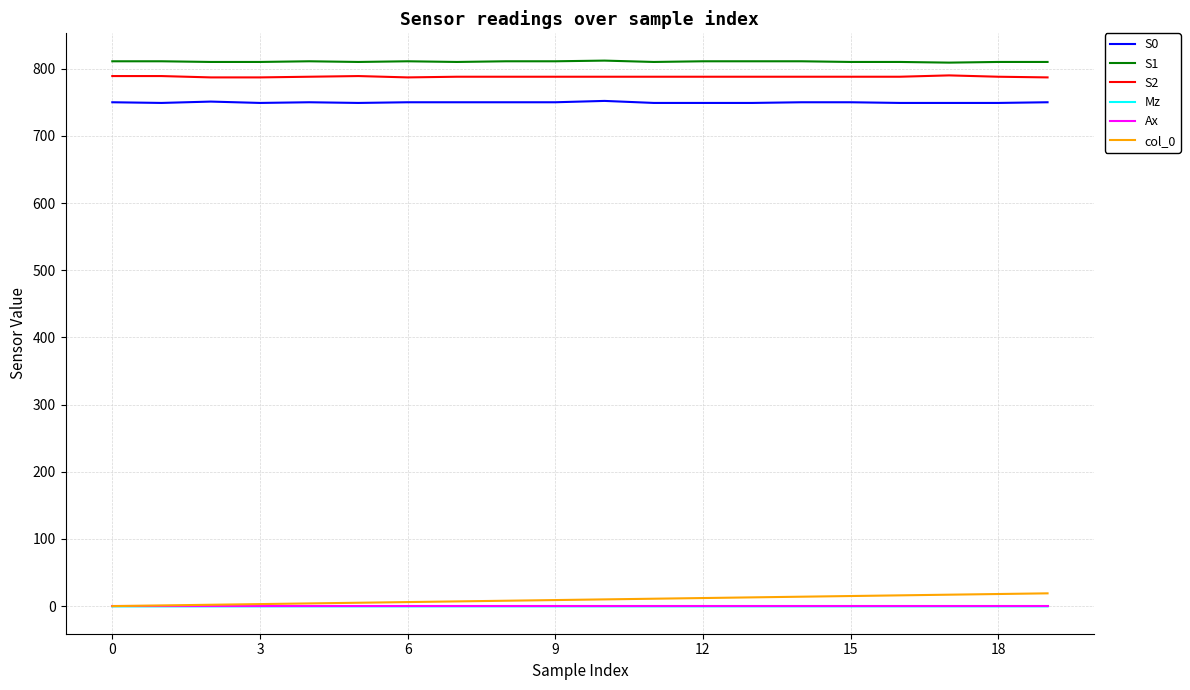

True or false: S0 and S1 intersect in this chart.

False